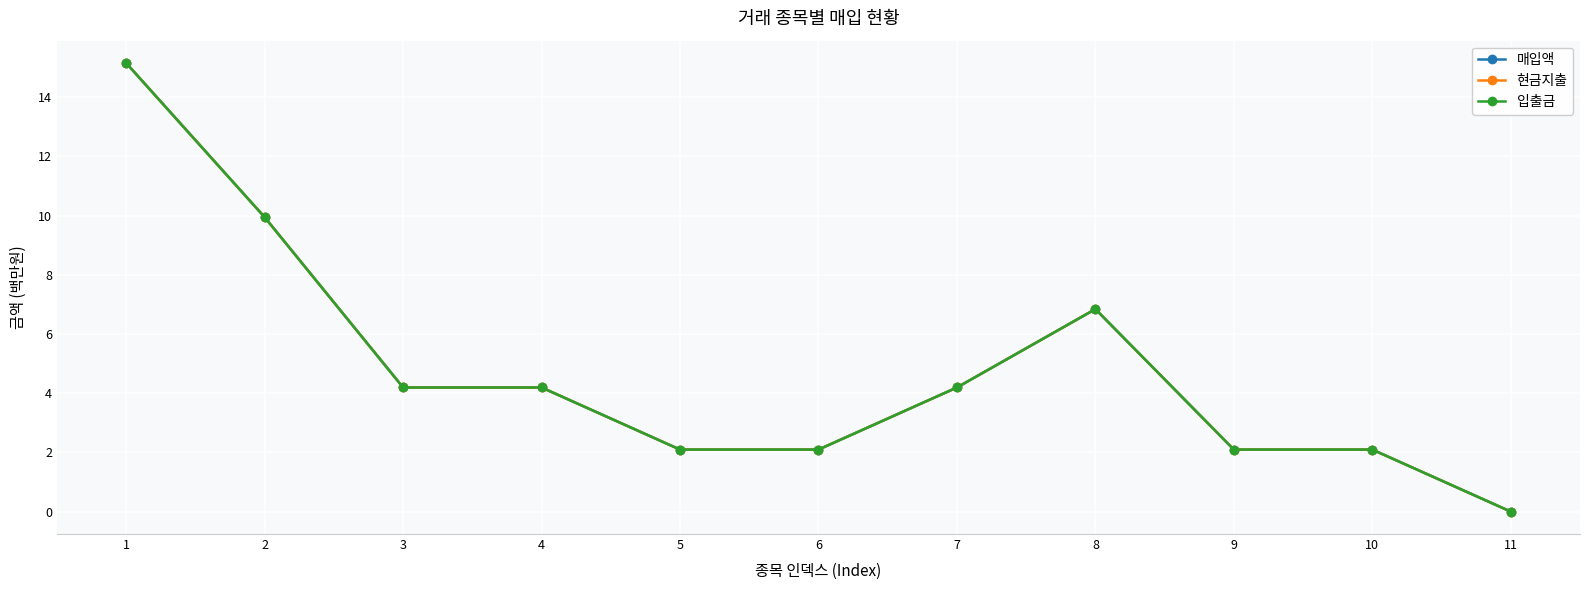

Reading left to right, extract all data points from this chart.

매입액: 15.2	9.9	4.2	4.2	2.1	2.1	4.2	6.8	2.1	2.1	0.0
현금지출: 15.2	9.9	4.2	4.2	2.1	2.1	4.2	6.8	2.1	2.1	0.0
입출금: 15.2	9.9	4.2	4.2	2.1	2.1	4.2	6.8	2.1	2.1	0.0